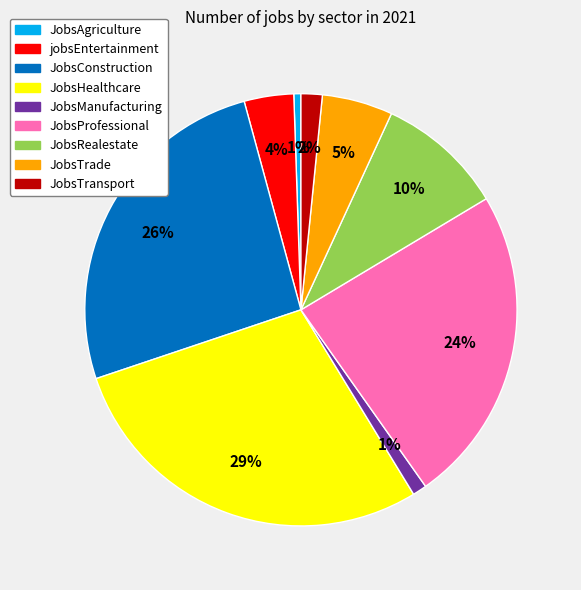

Is there any slice that represents more than half of the pie?

No